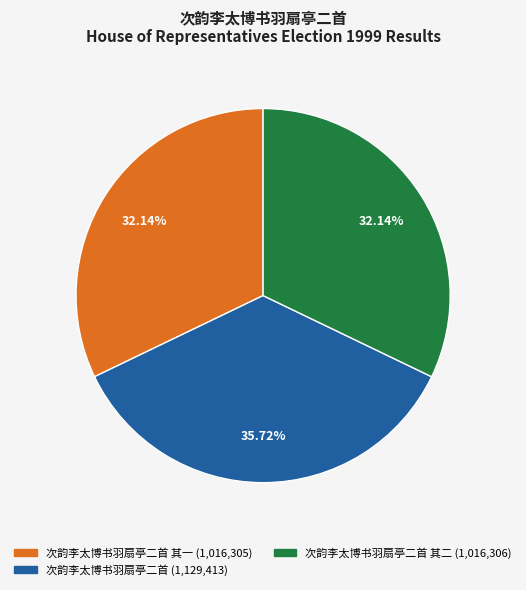

Is there any slice that represents more than half of the pie?

No